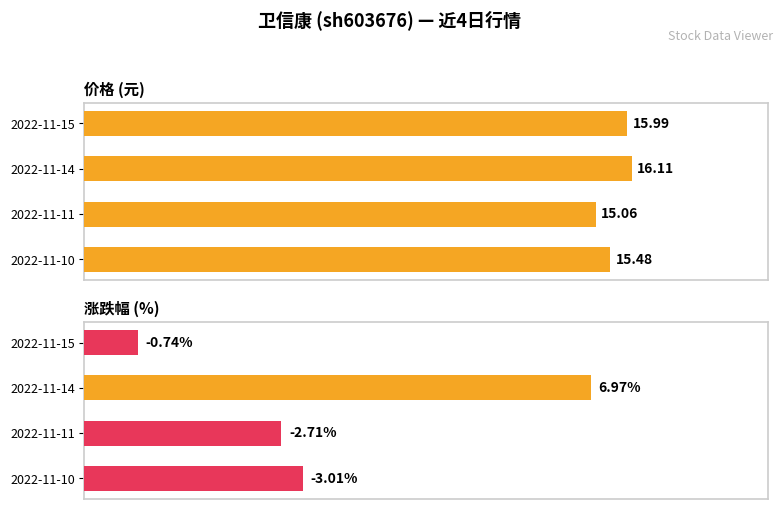

At how many categories does at least one series exceed 15?

4